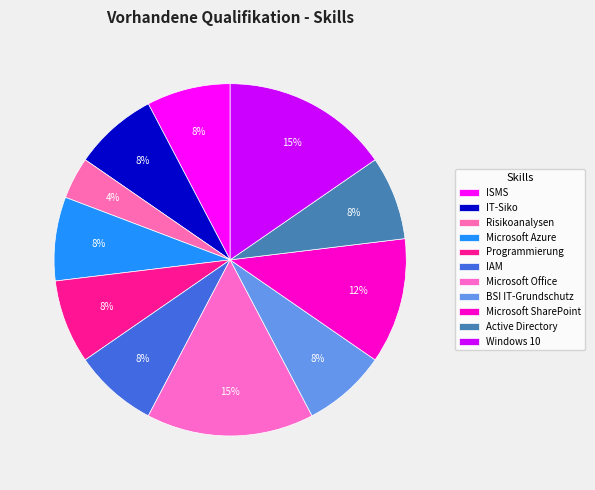

What is the total percentage of IT-Siko and BSI IT-Grundschutz?

15.4%